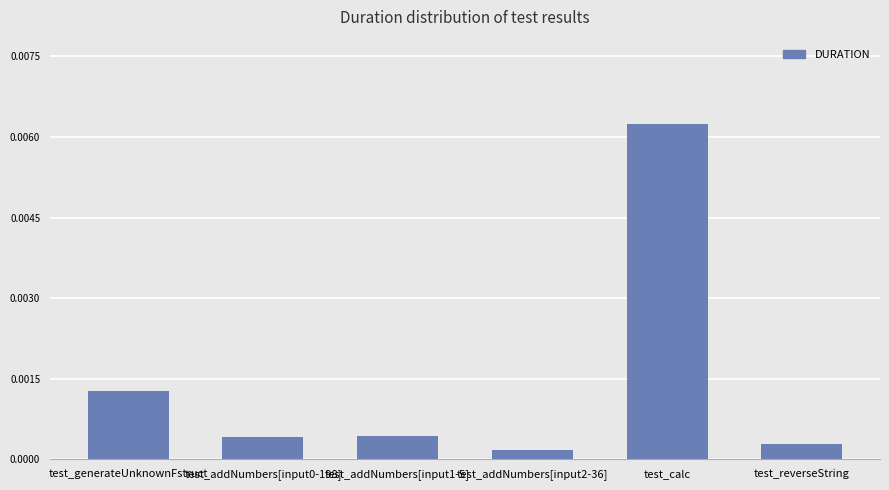

Between test_addNumbers[input2-36] and test_generateUnknownFstruct, which is larger?

test_generateUnknownFstruct